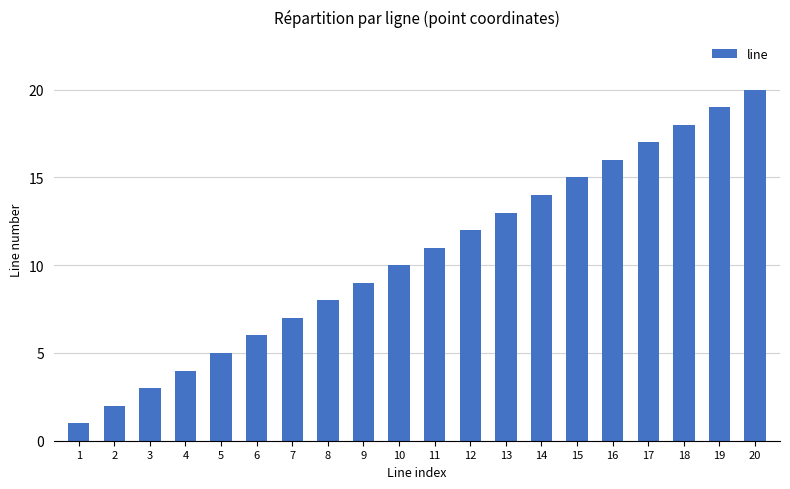

Which category has the lowest value across all series?

1